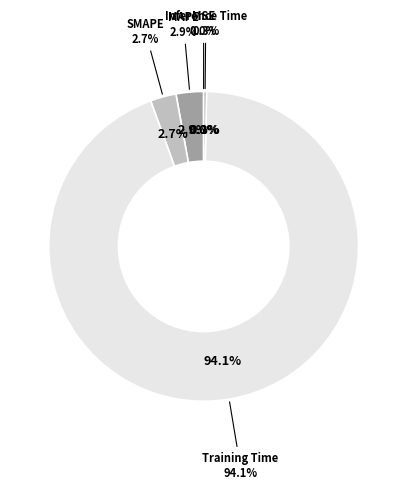

The Training Time slice represents 99% of the pie. True or false?

False